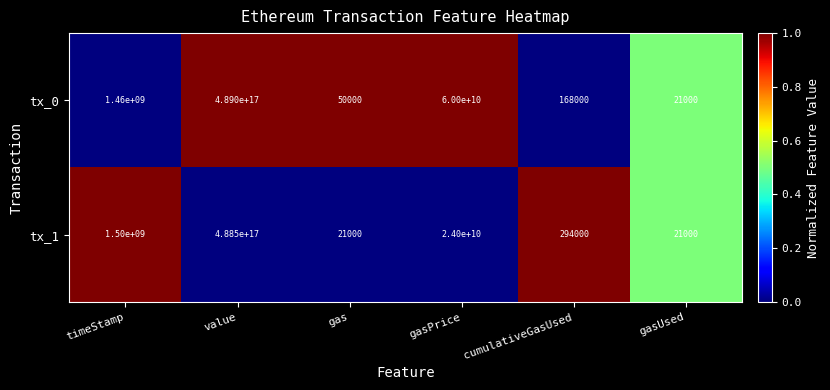

Which category has the highest value across all series?

value